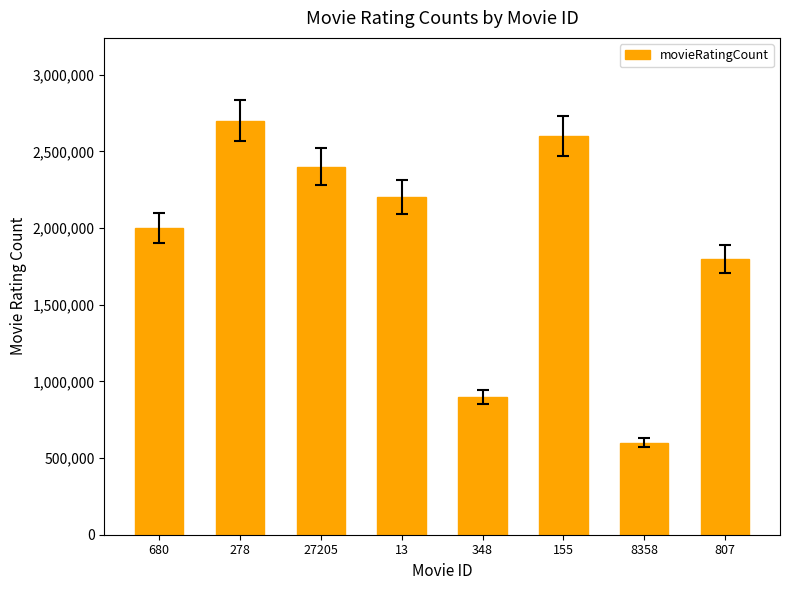

Rank the categories by value from lowest to highest.

8358, 348, 807, 680, 13, 27205, 155, 278